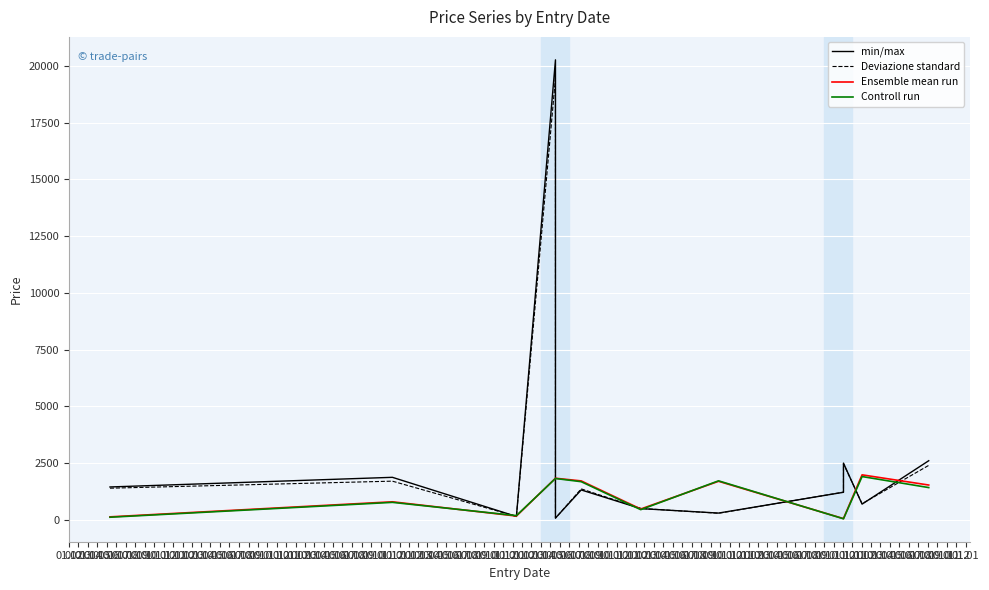

What position from the right is 01.01?

1